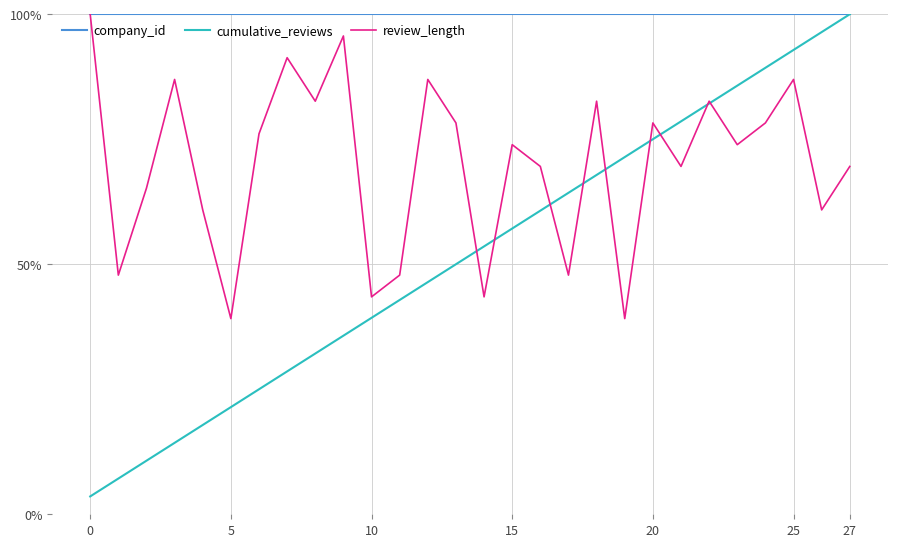

Which series has the largest total across all categories?

company_id